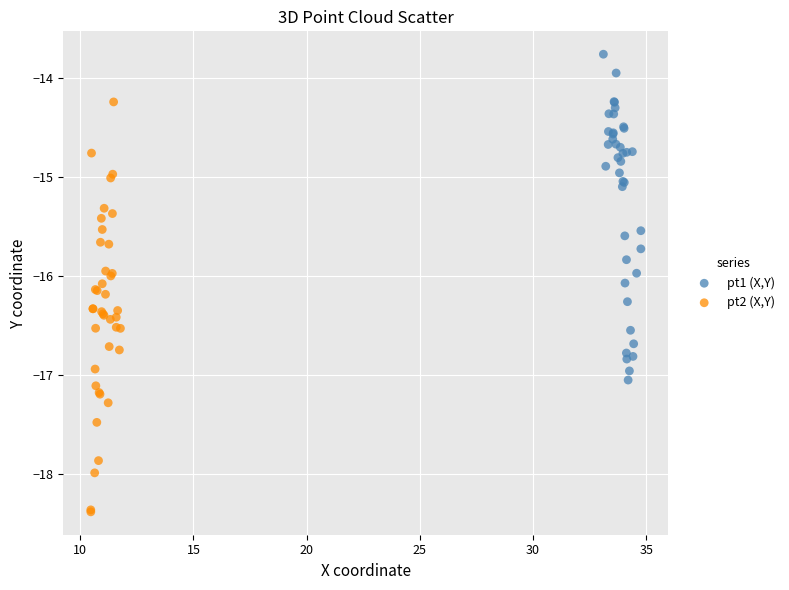

What are all the series names shown in the legend?

pt1 (X,Y), pt2 (X,Y)